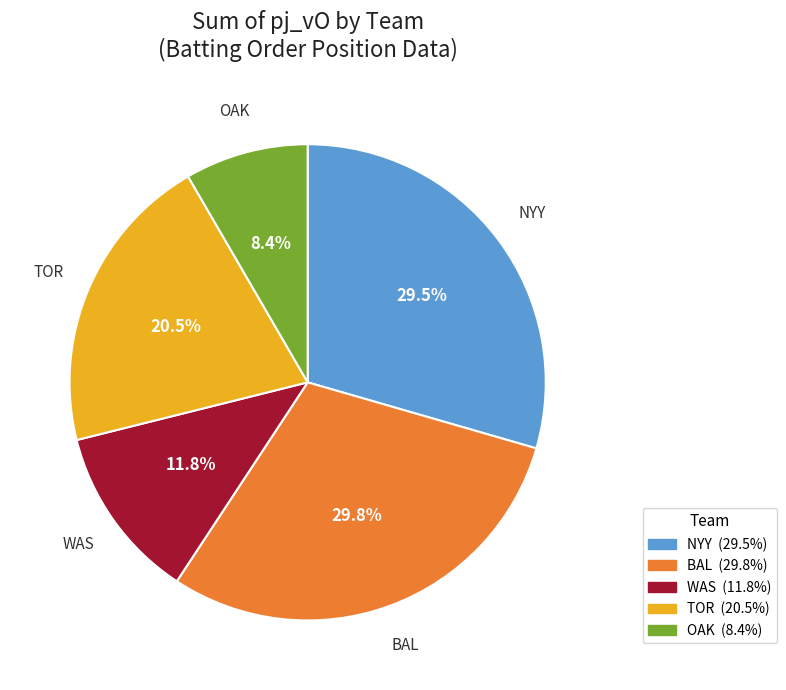

Which category has the smallest portion of the pie?

OAK